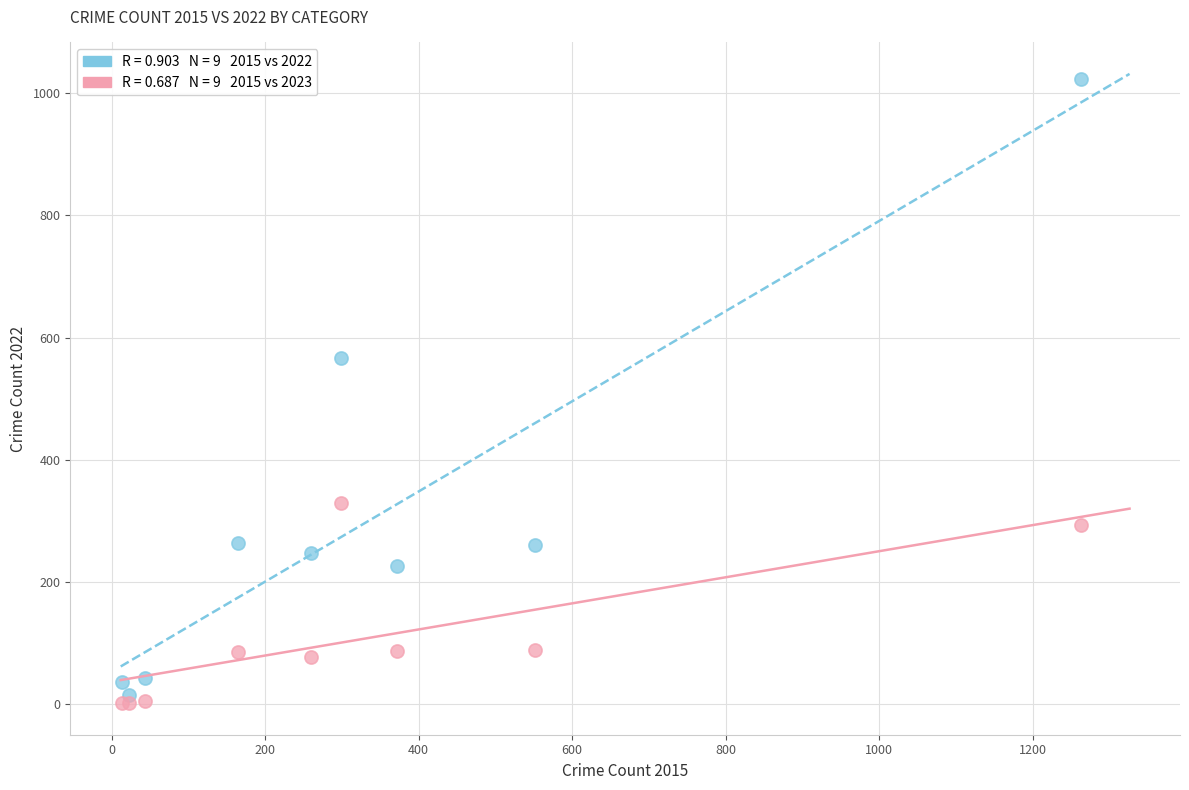

Across all series, what Y value is closest to 512?

567